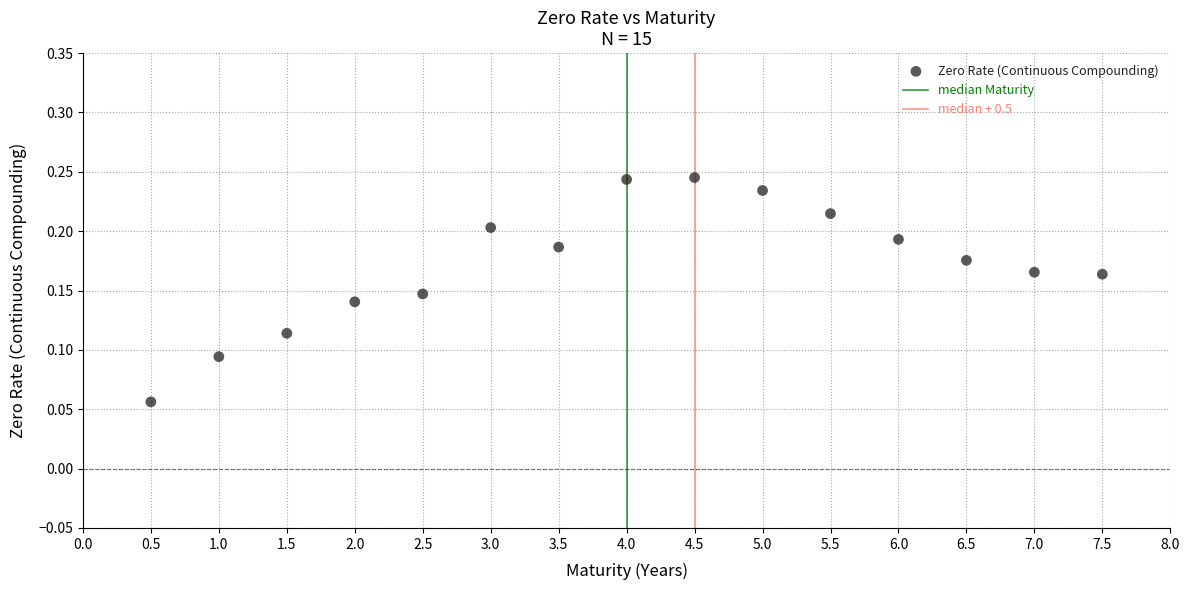

What is the range of X values (max minus min)?

7.0